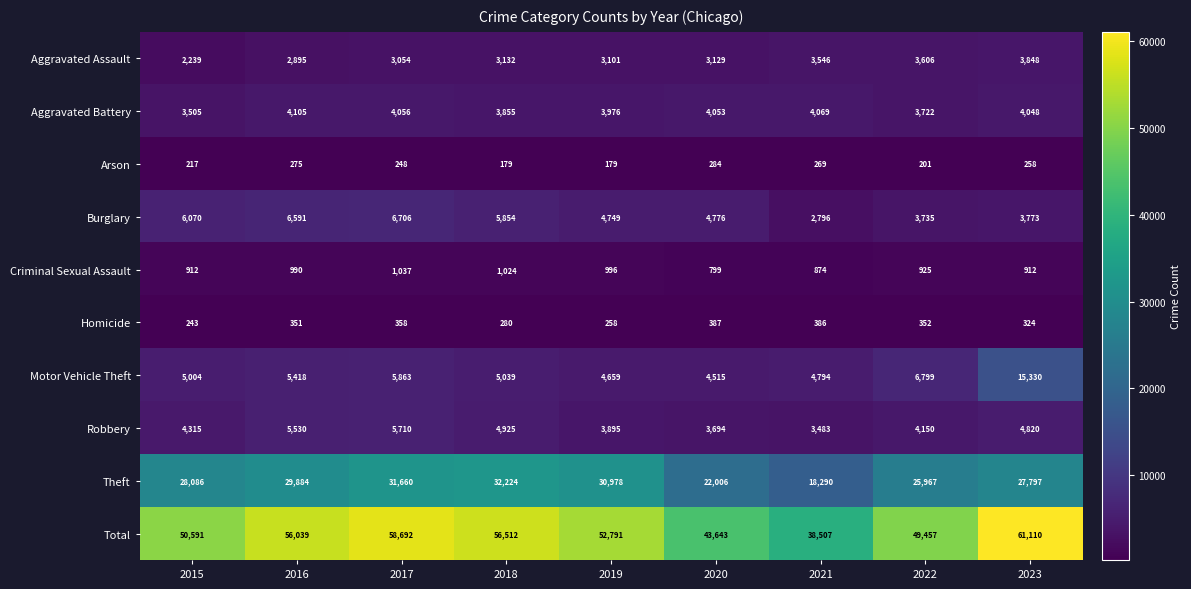

Is the value of Criminal Sexual Assault at 2022 greater than the value of Theft at 2016?

No